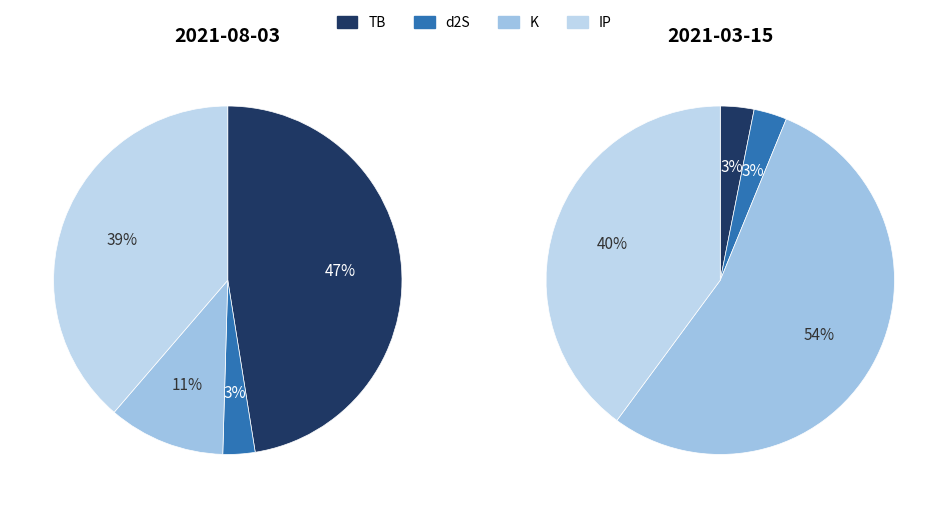

How many slices are in this pie chart?

4